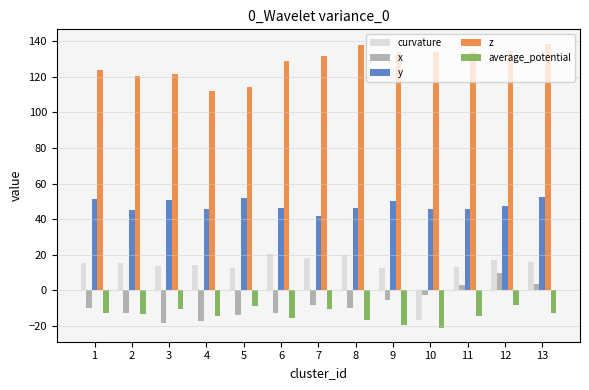

What is the difference between the second highest and minimum values in the x series?

21.6